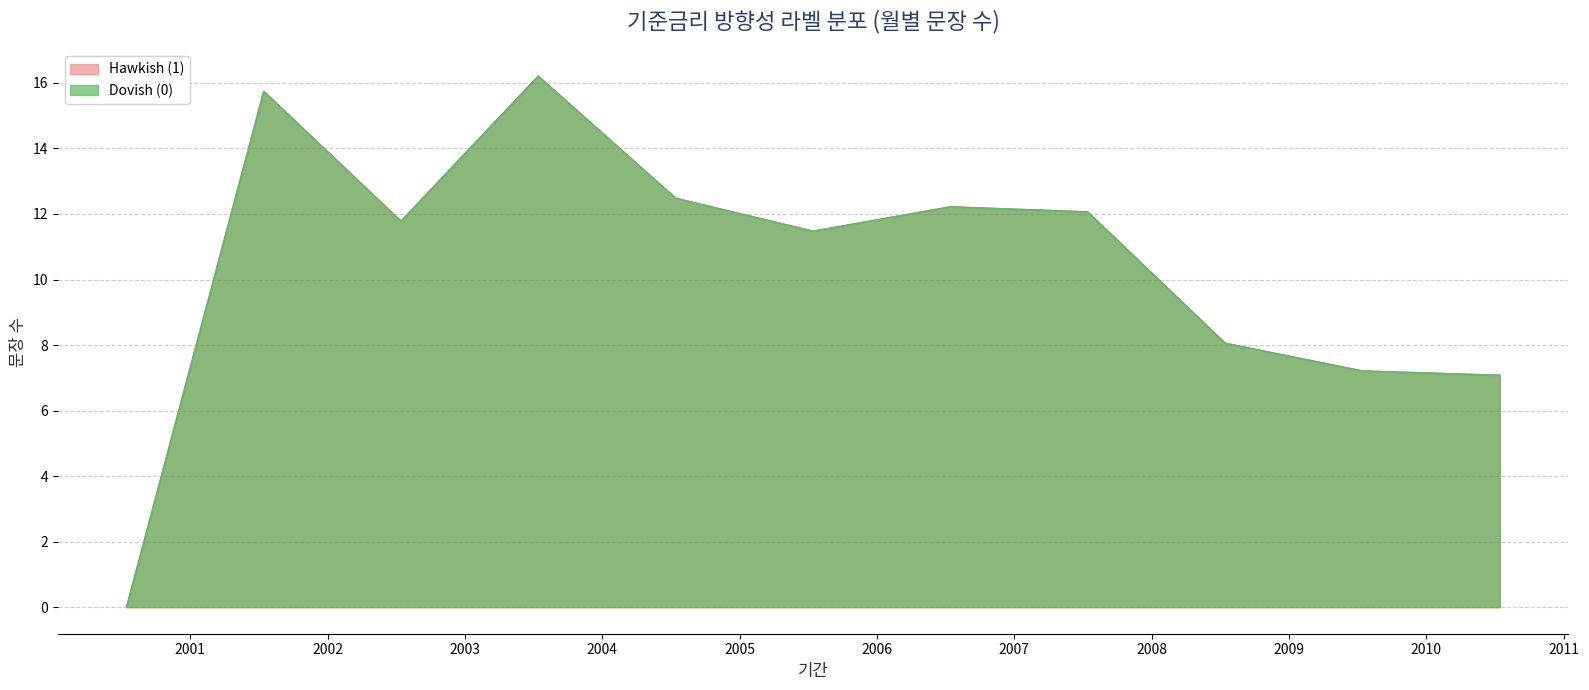

What is the value of the Dovish (0) point at the 2nd from the left?

15.7